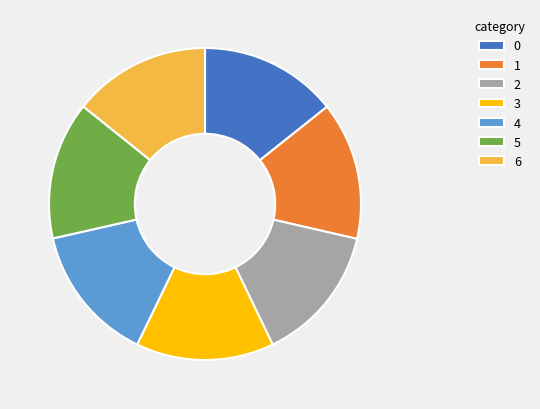

Does 1 represent more than half of the total?

No